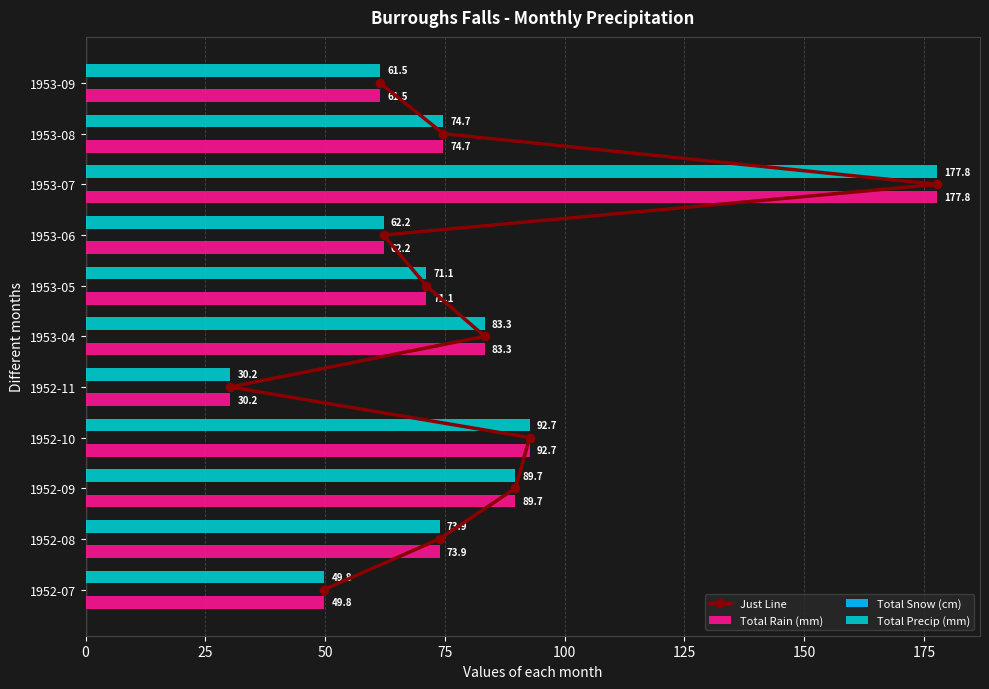

Rank the categories by Total Precip (mm) value from lowest to highest.

1952-11, 1952-07, 1953-09, 1953-06, 1953-05, 1952-08, 1953-08, 1953-04, 1952-09, 1952-10, 1953-07